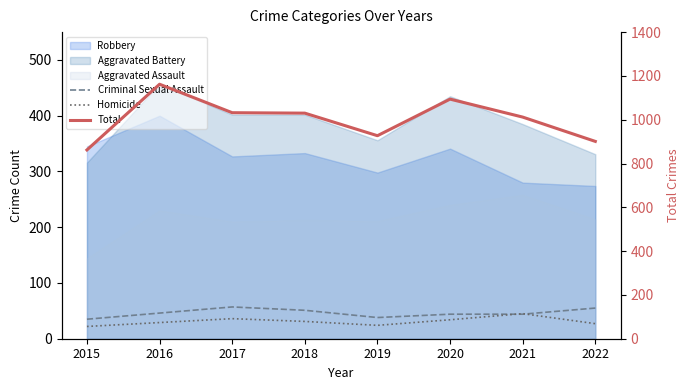

True or false: Homicide and Criminal Sexual Assault cross at least once.

True